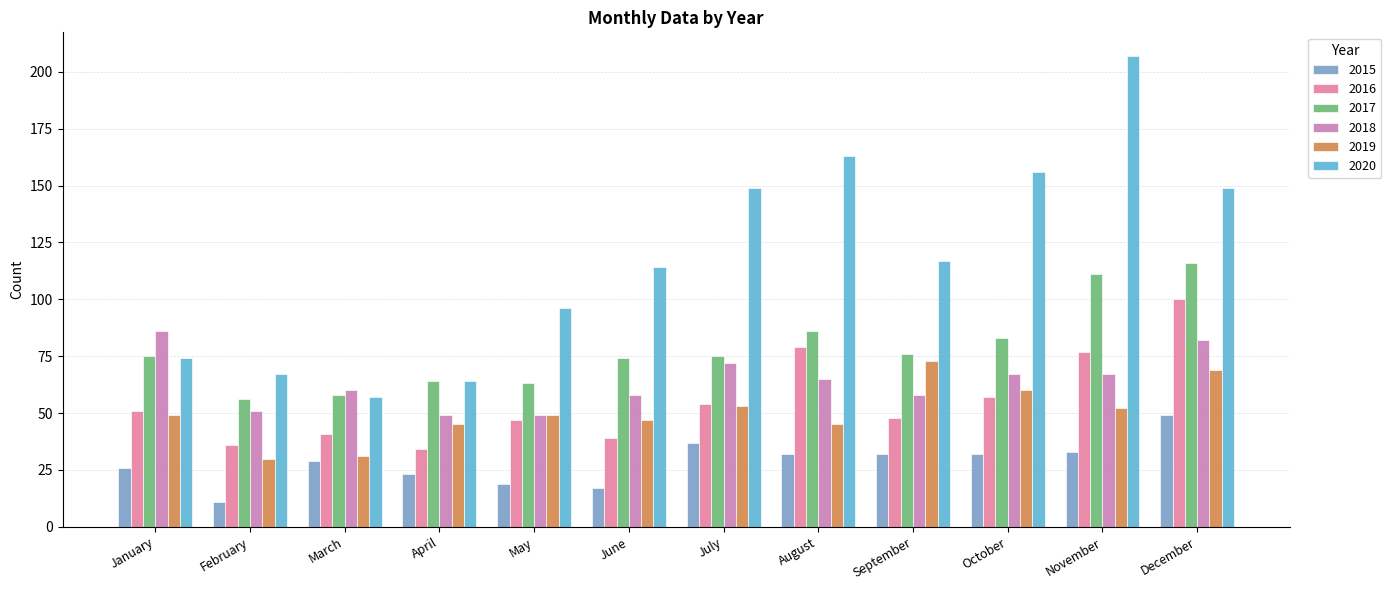

What is the difference between the second highest and second lowest values in the 2020 series?

99